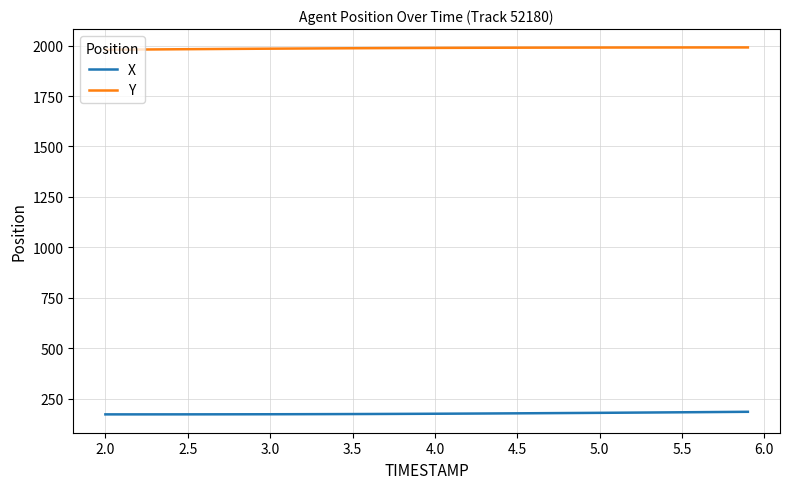

At how many categories does at least one series exceed 959?

40